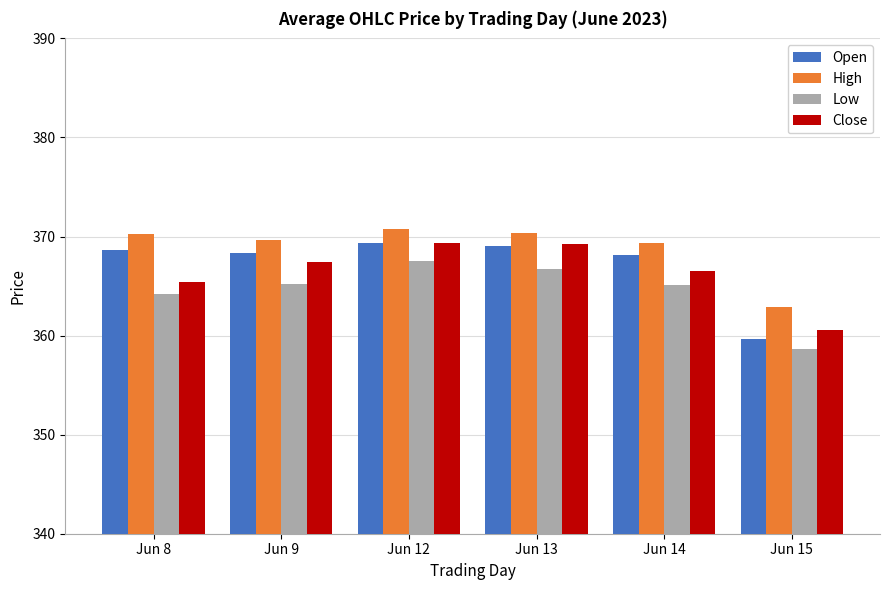

How many bars are there in total?

24